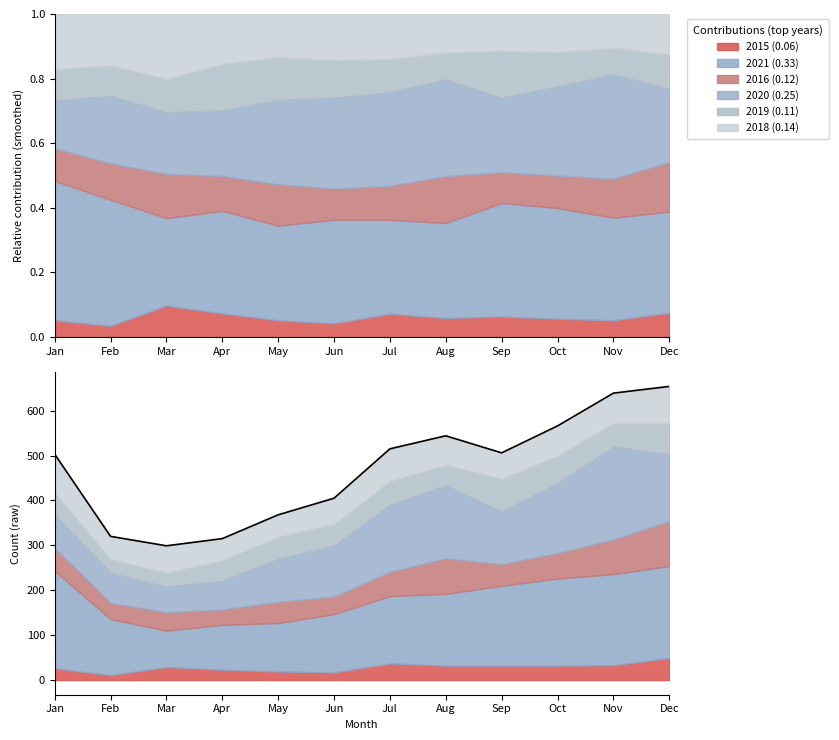

How many data points are less than 506?

6